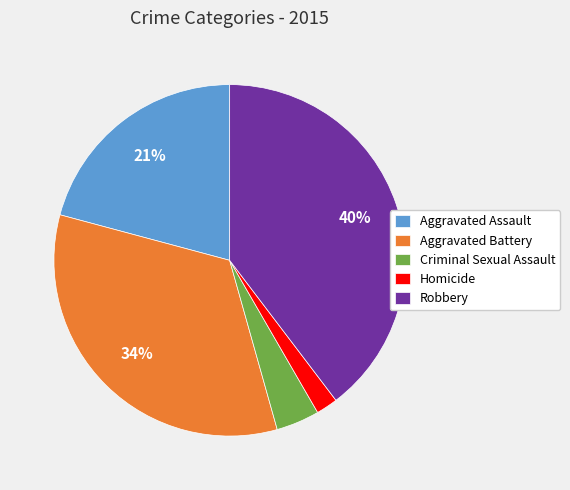

The Homicide slice represents 2% of the pie. True or false?

True